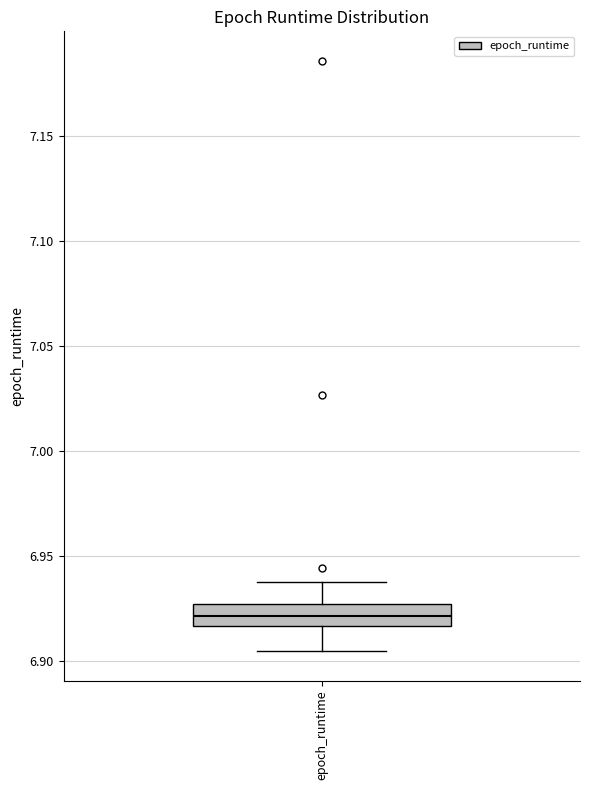

Read this box plot against the y-axis: the position of the median line, the range covered by the box, and the ends of both whiskers. The values are not printed on the chart, so give them approximately, as read against the axis.

median 6.920, box 6.915 to 6.925, whiskers 6.905 to 6.940